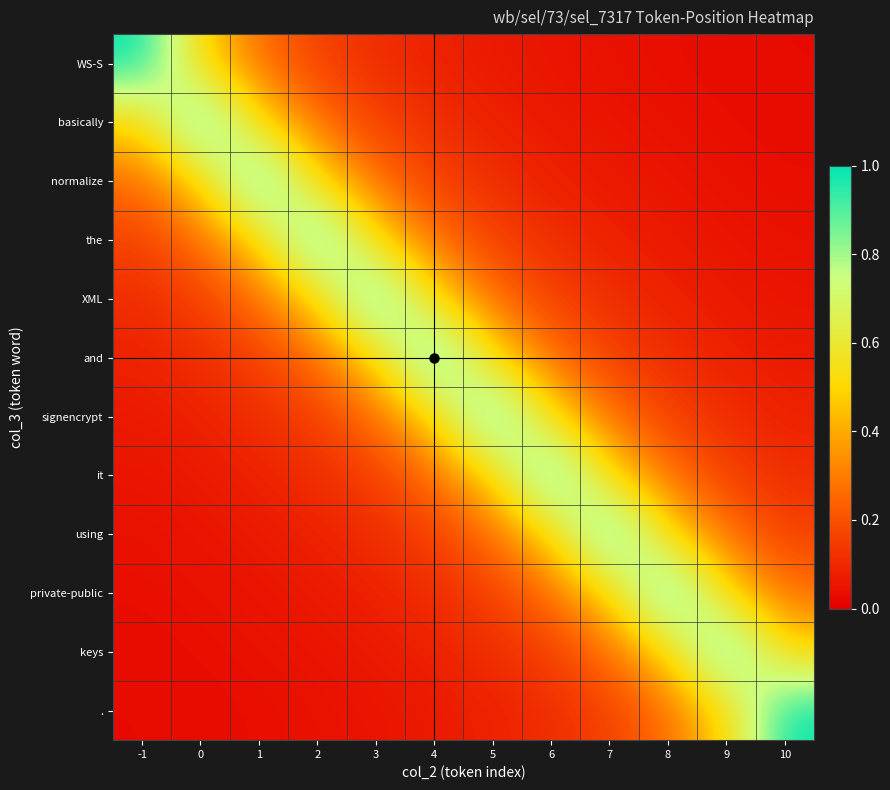

Between 7 and 9, which is larger?

7